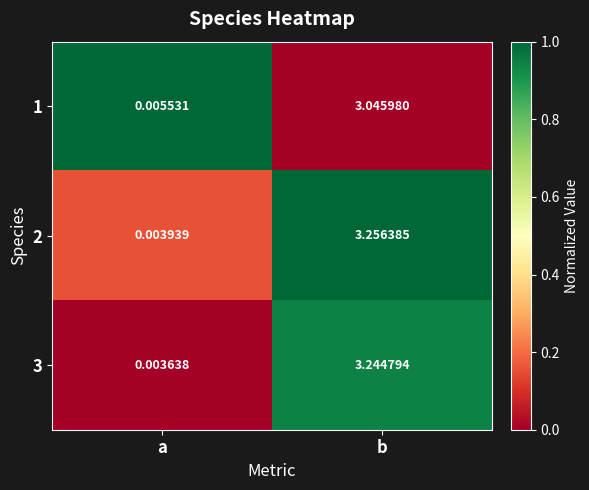

Rank the series by their maximum value, from lowest to highest.

1, 3, 2